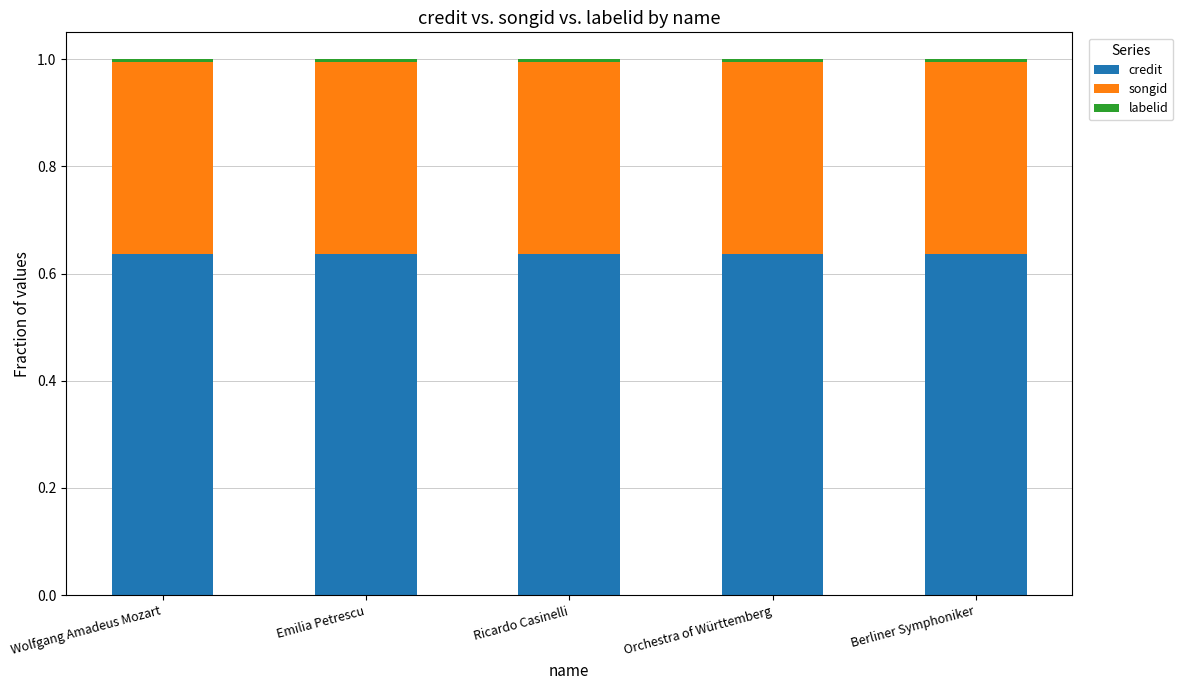

The value of credit at Berliner Symphoniker is 0.9. True or false?

False